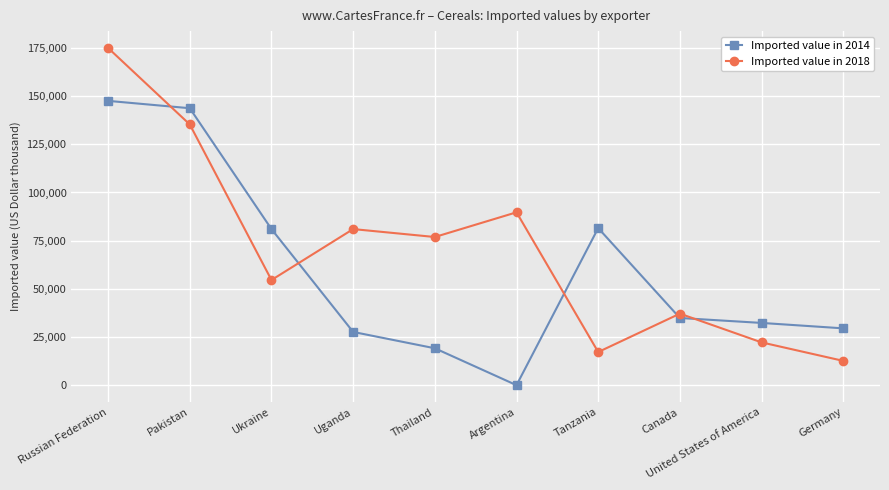

Does the chart have visible grid lines?

Yes